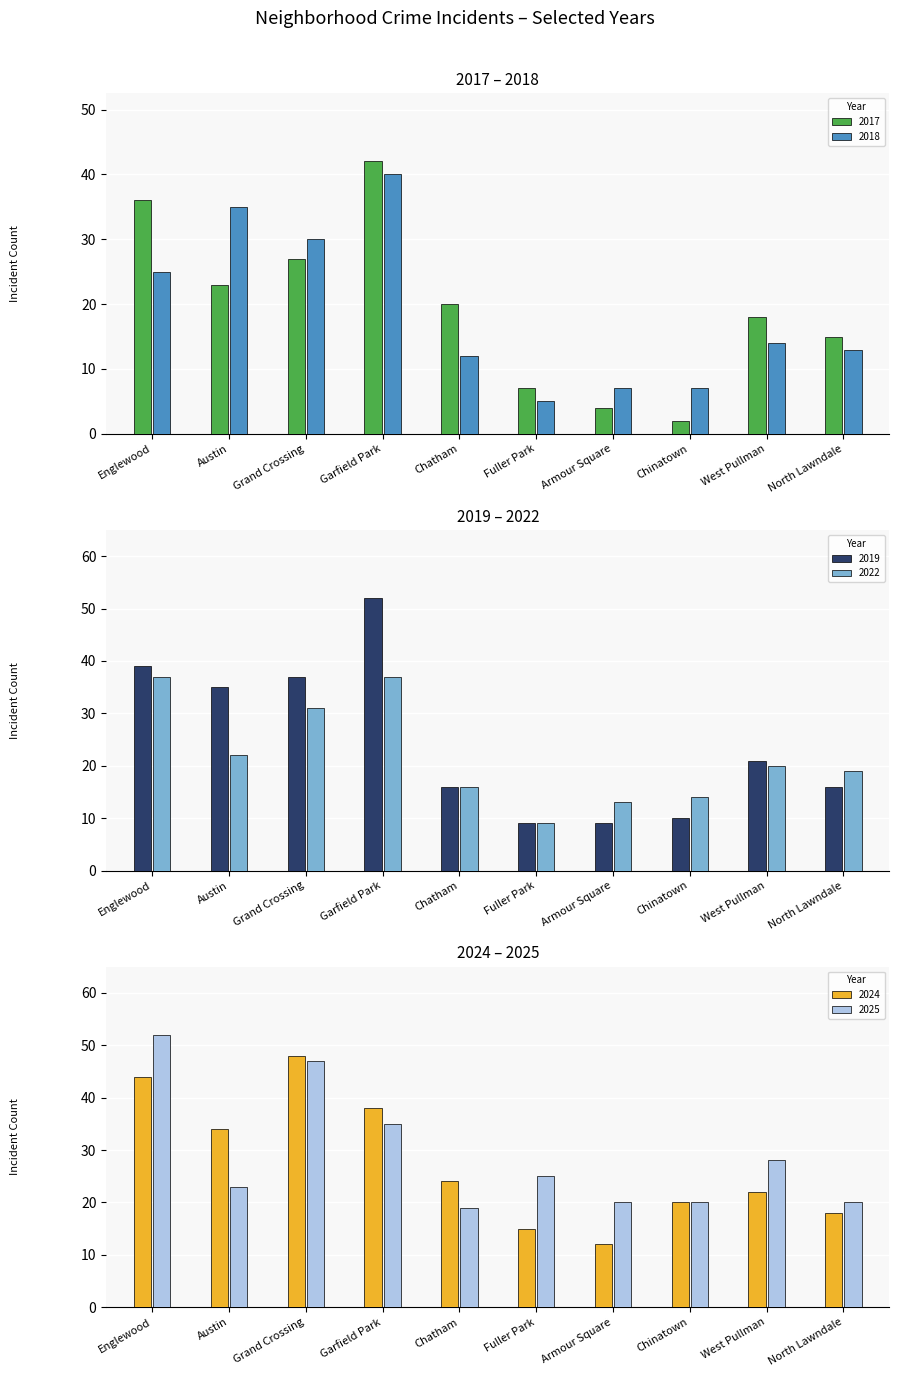

True or false: 2025 has a value of 28 at West Pullman.

True